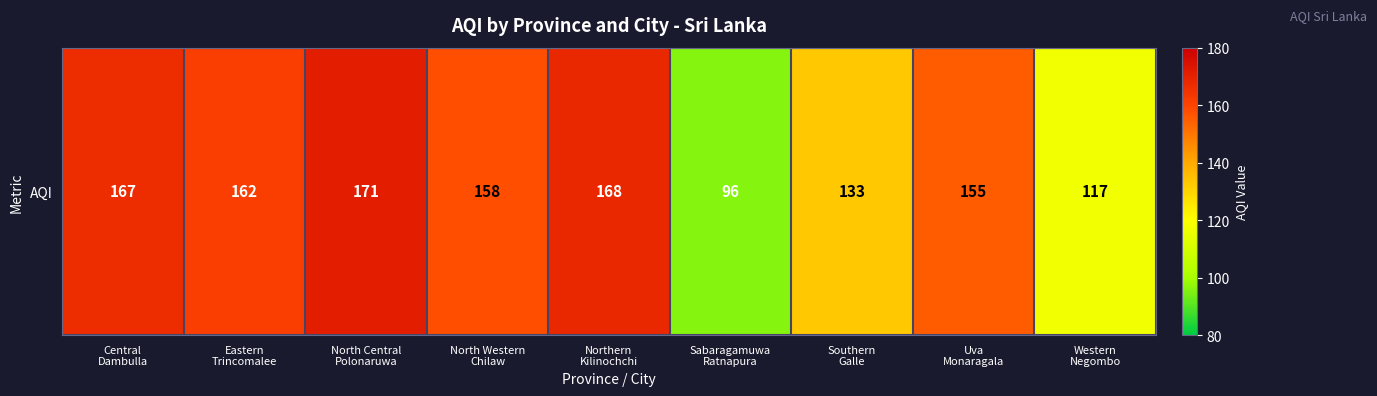

Rank the categories by value from highest to lowest.

North Central
Polonaruwa, Northern
Kilinochchi, Central
Dambulla, Eastern
Trincomalee, North Western
Chilaw, Uva
Monaragala, Southern
Galle, Western
Negombo, Sabaragamuwa
Ratnapura